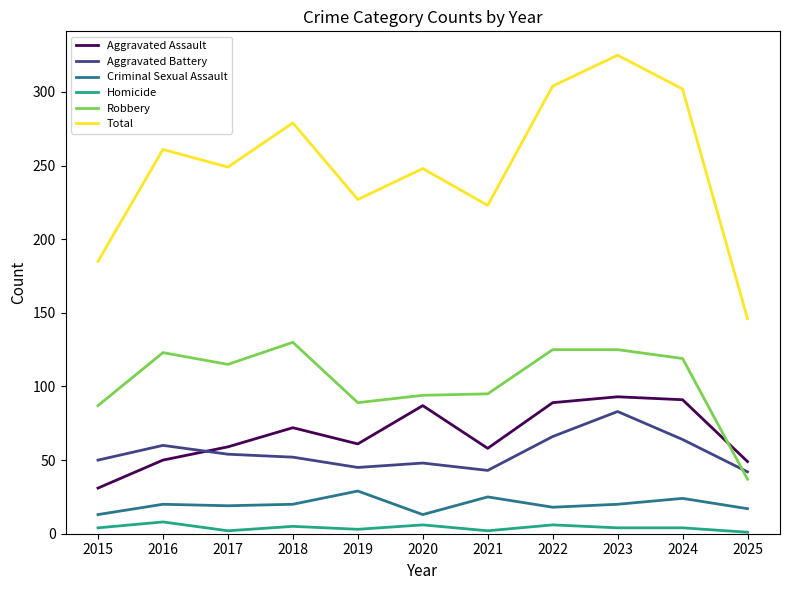

What is the difference between the maximum and minimum values in the Aggravated Assault series?

62